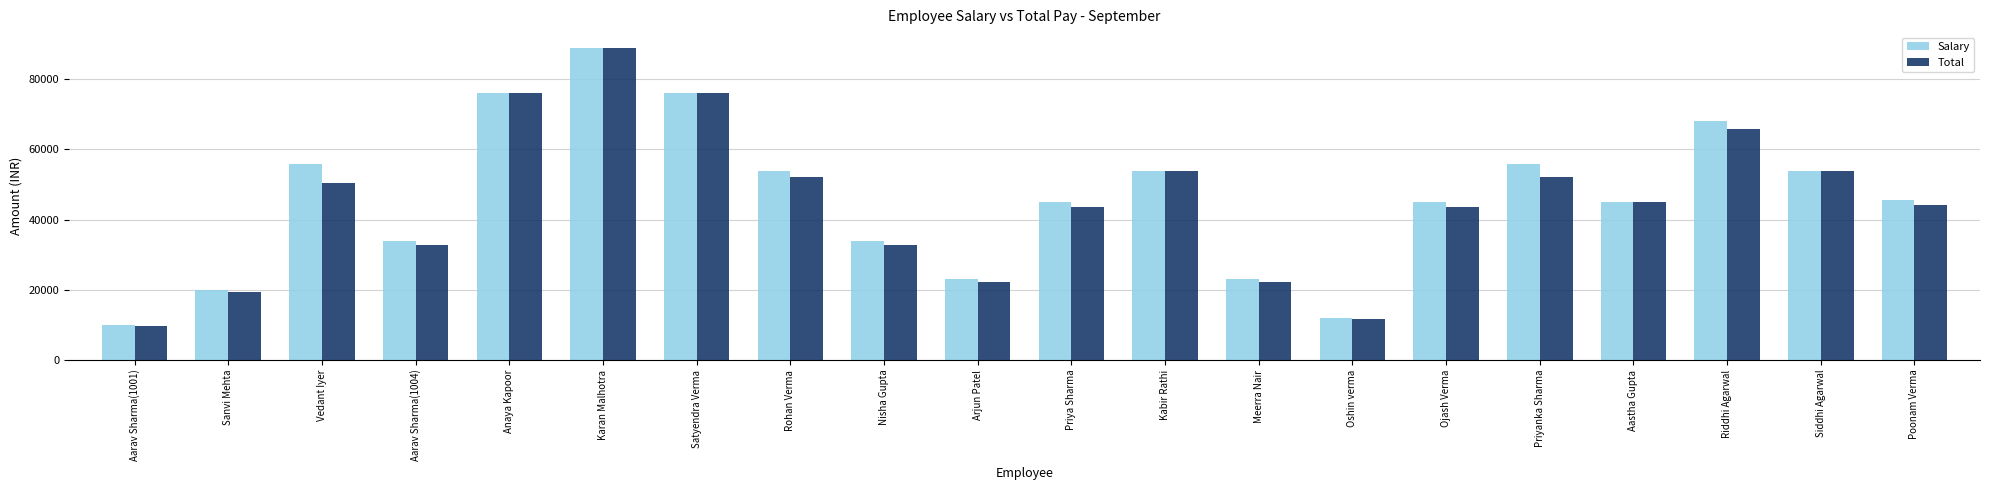

Where does the Total series first go above 45000?

Vedant Iyer